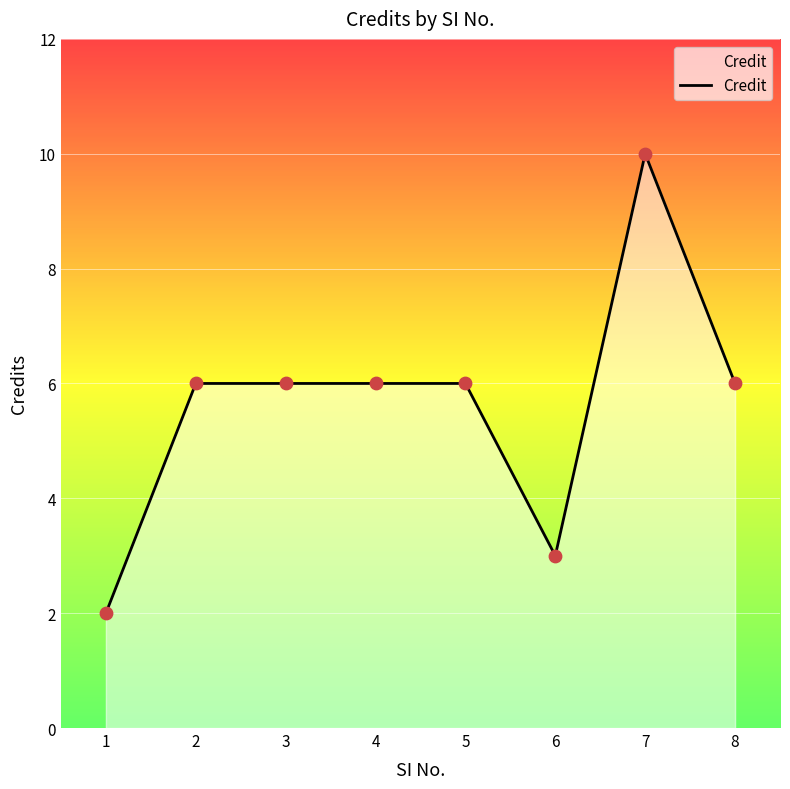

Approximately how many times larger is the value at 5 compared to 2?

1.0